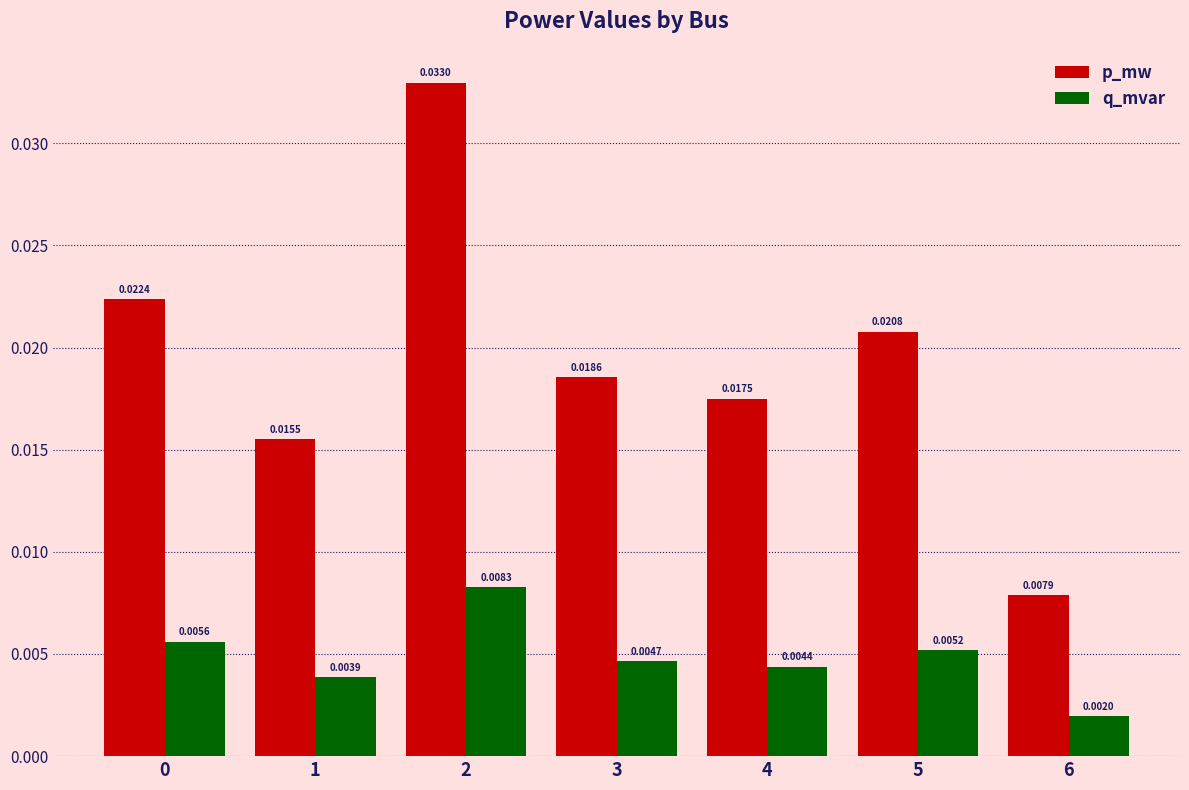

At 2, list the series in order from smallest to largest.

q_mvar, p_mw